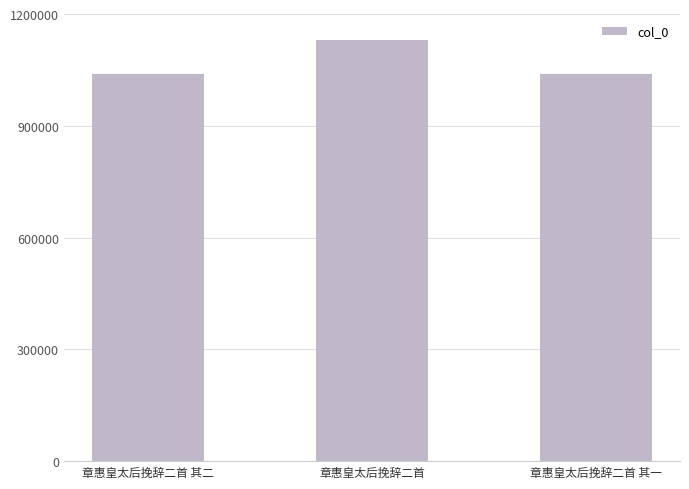

Where is the data nearest to the value 1085415?

章惠皇太后挽辞二首 其二